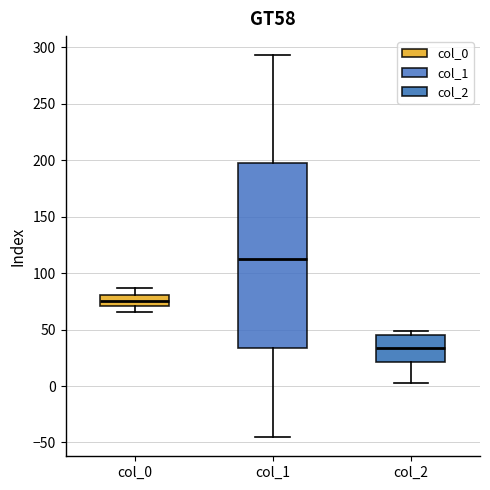

Comparing the boxes themselves (not the whiskers), which one is the tallest?

col_1